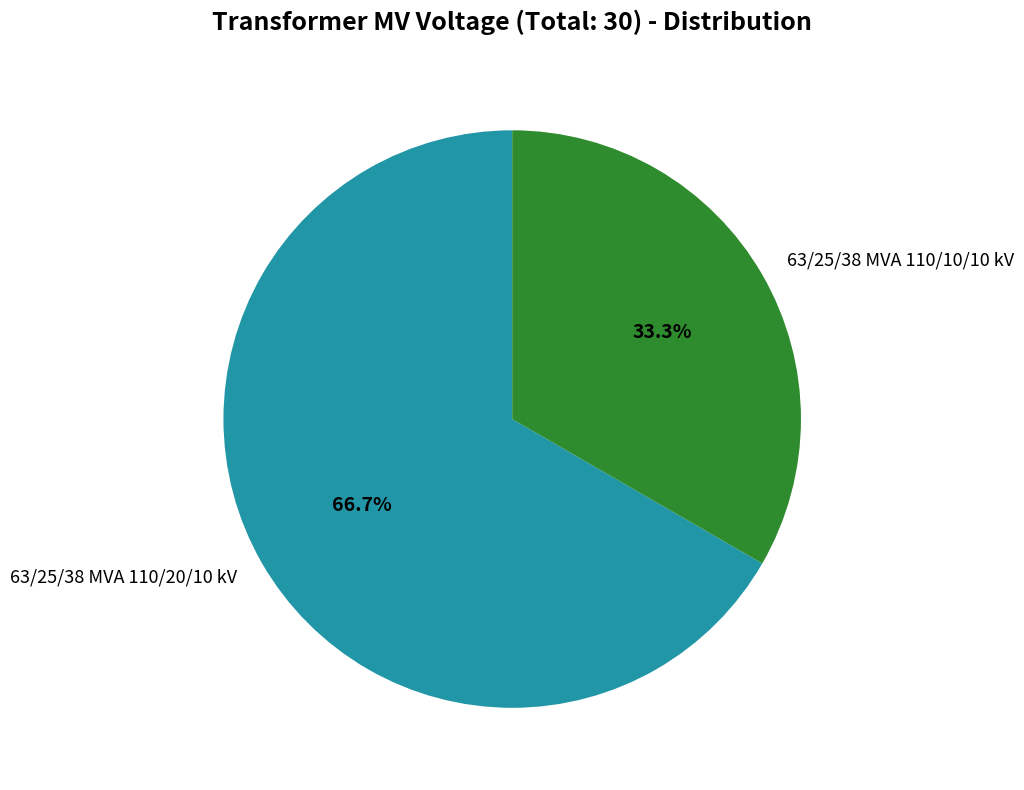

Which category has the biggest portion of the pie?

63/25/38 MVA 110/20/10 kV